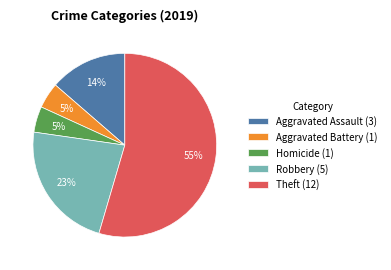

To the nearest percent, what portion does Robbery (5) represent?

23%